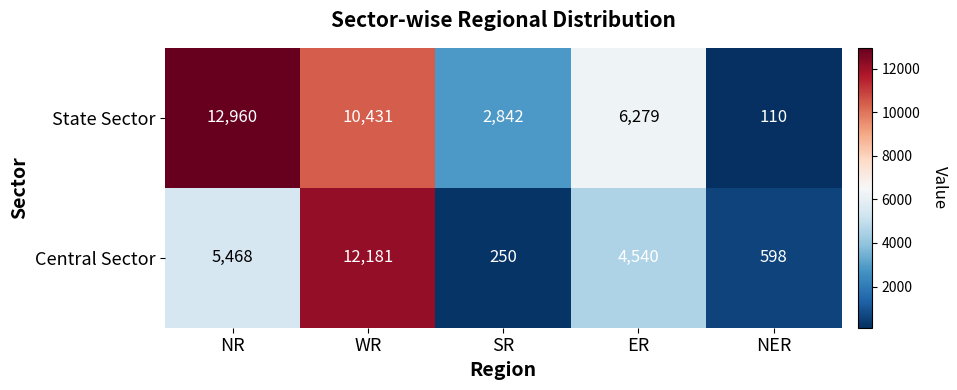

What is the maximum value shown in the chart?

12960